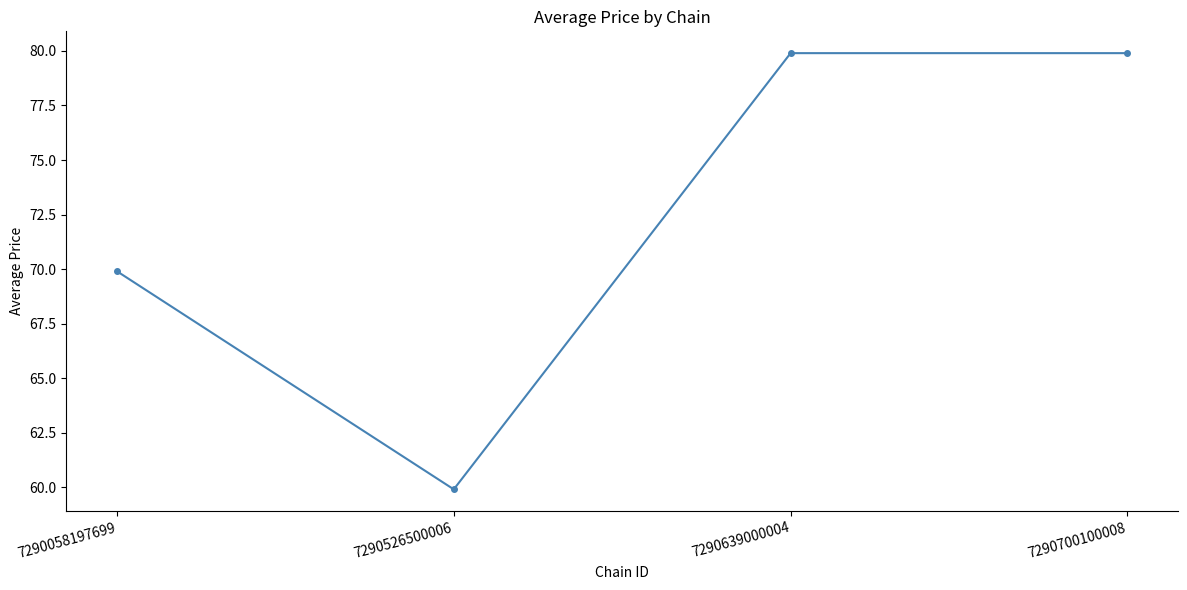

How many interior local valleys (lower than both neighbors) does the data have?

1